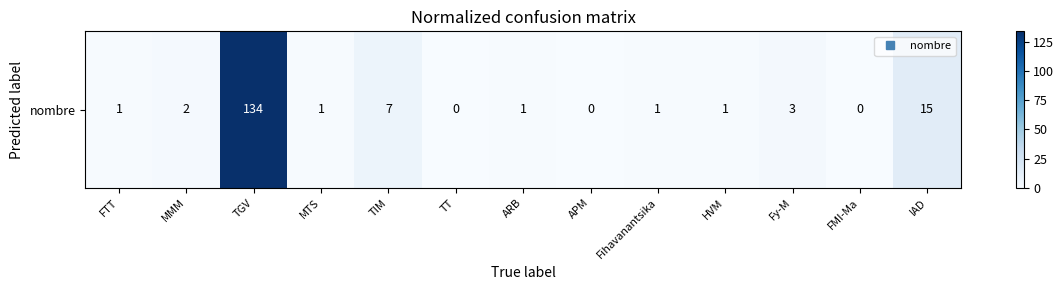

True or false: the data shows 0 at Fihavanantsika.

False